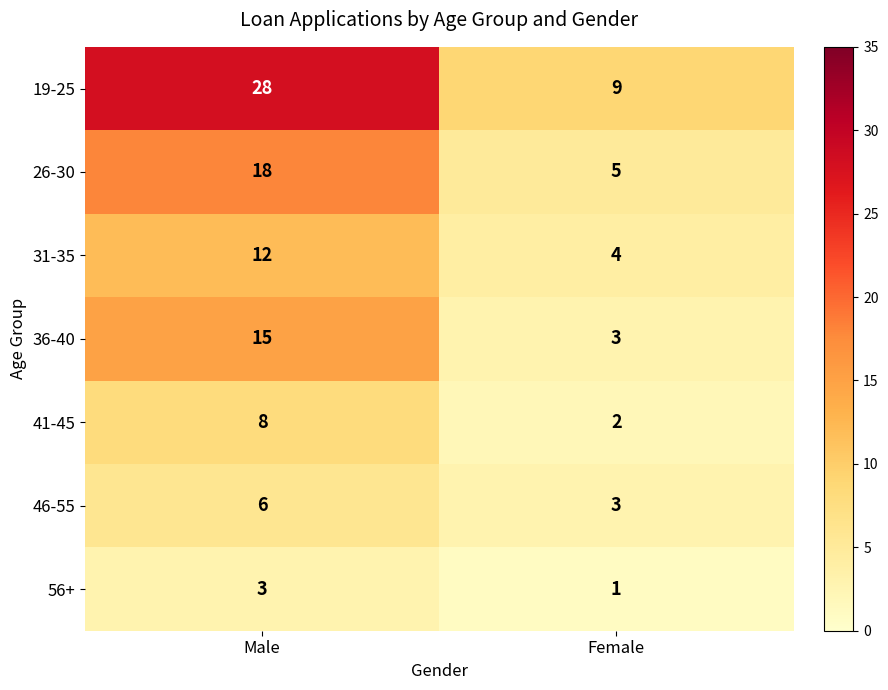

The 26-30 series shows 18 at Male. True or false?

True